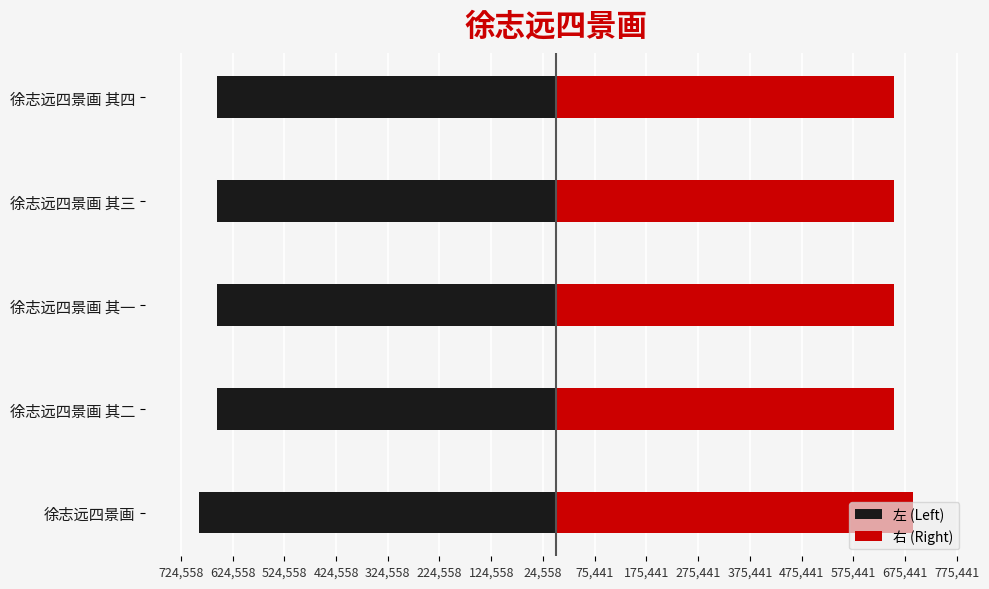

Reading left to right, extract all data points from this chart.

左 (Left): -690056	-654140	-654139	-654141	-654142
右 (Right): 690056	654140	654139	654141	654142